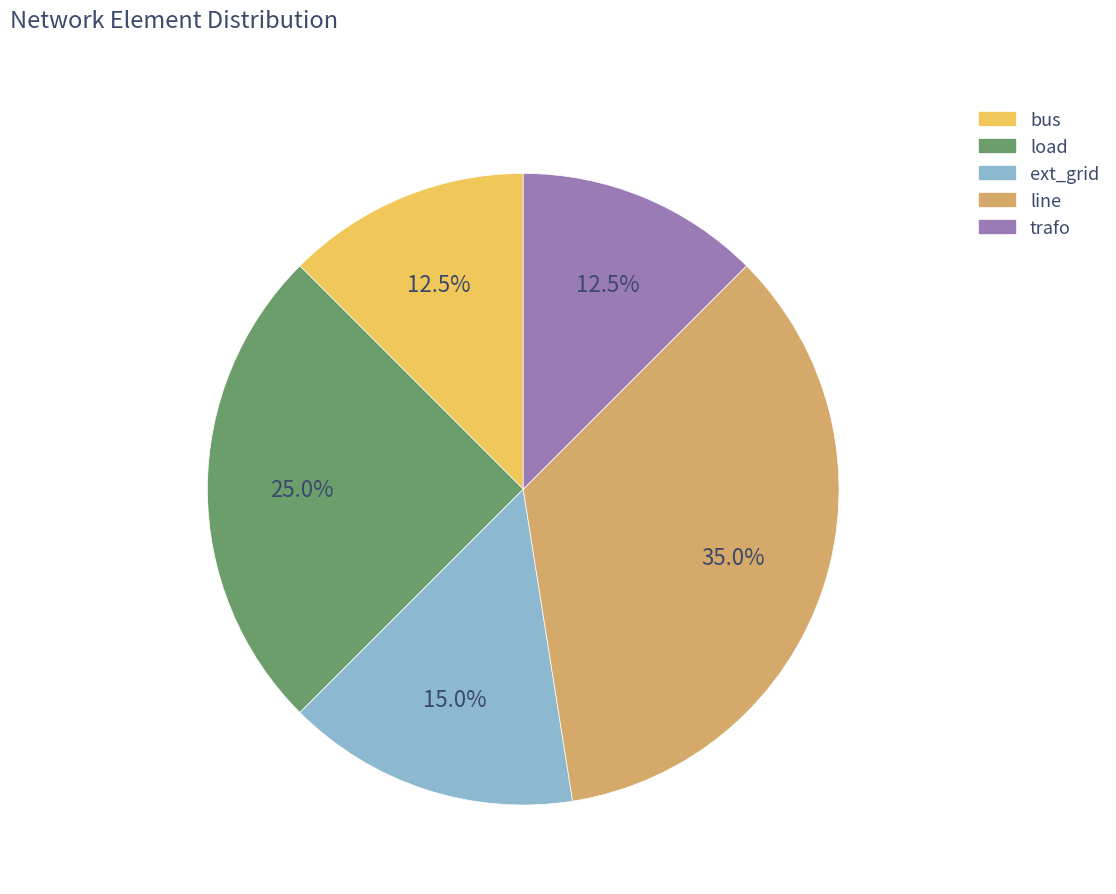

Which has a higher value, ext_grid or bus?

ext_grid